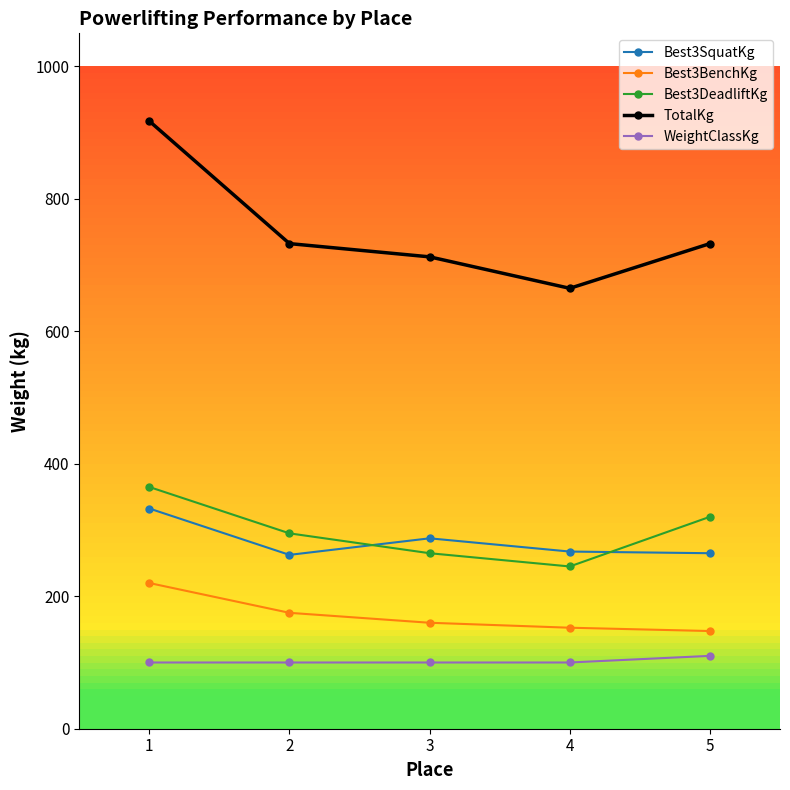

What is the highest value of the Best3DeadliftKg series?

365.0